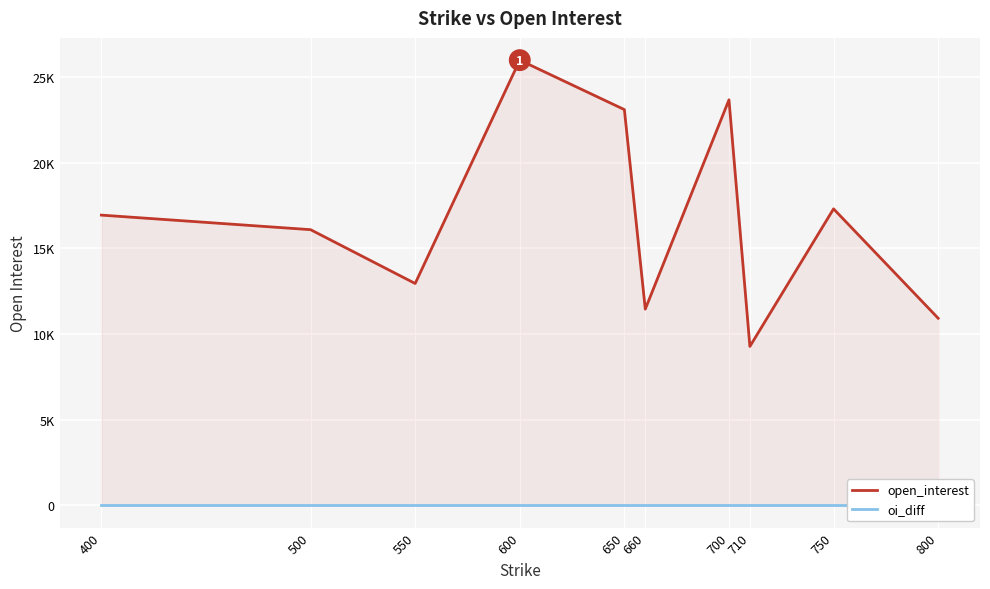

Which series has the largest total across all categories?

open_interest